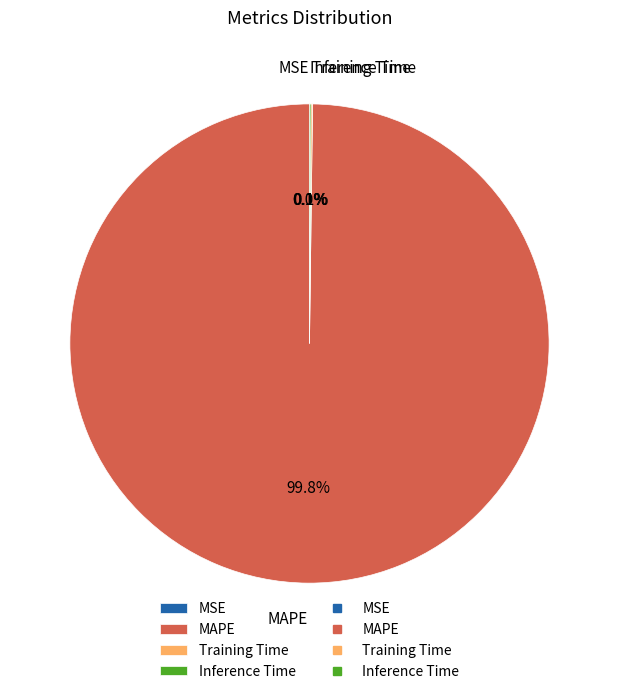

Which slice is the largest?

MAPE